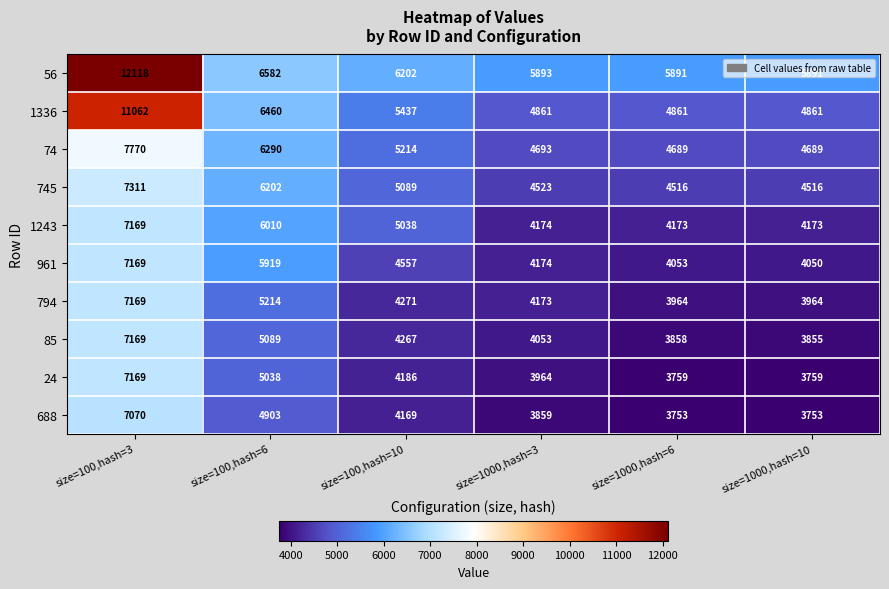

At which label does 1243 first exceed 5038?

size=100,hash=3